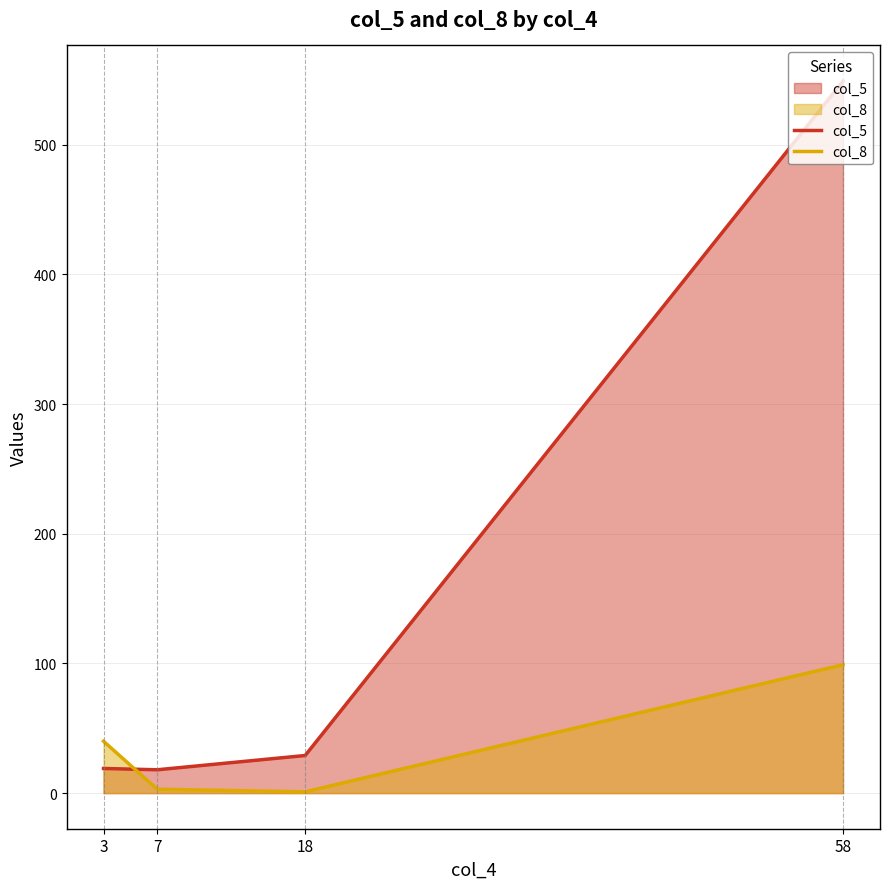

What is the smallest value displayed?

1